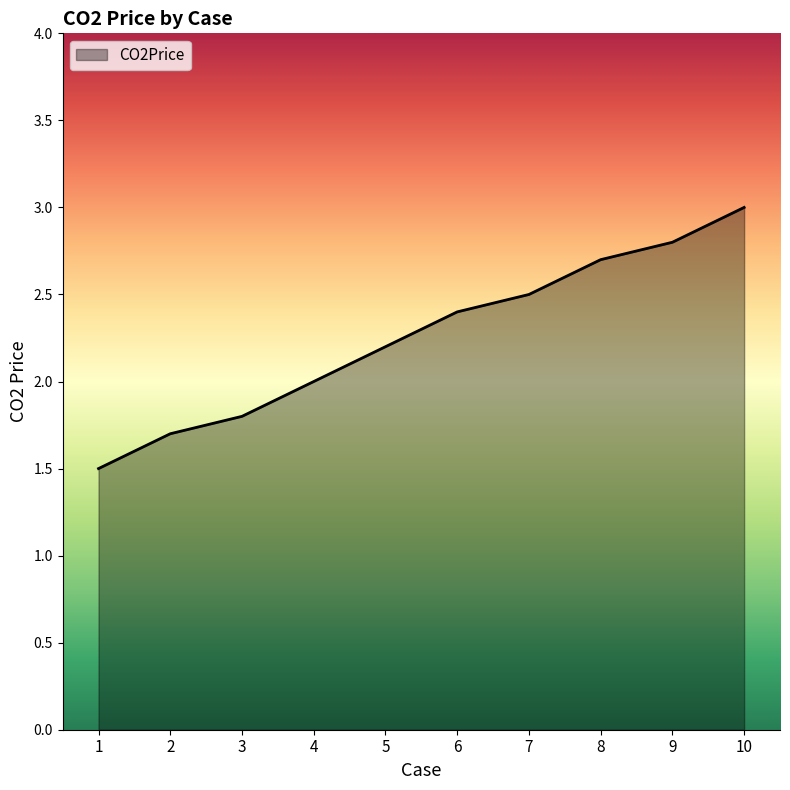

At which label is the value closest to 2?

4